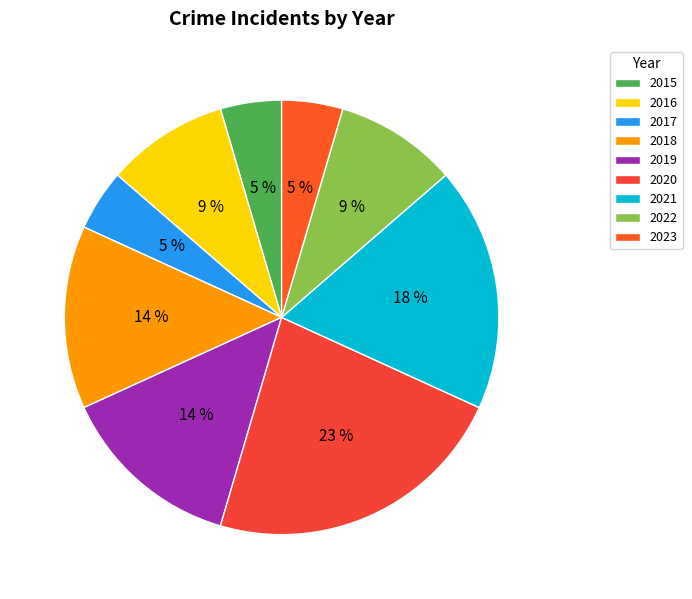

The 2023 slice represents 12% of the pie. True or false?

False